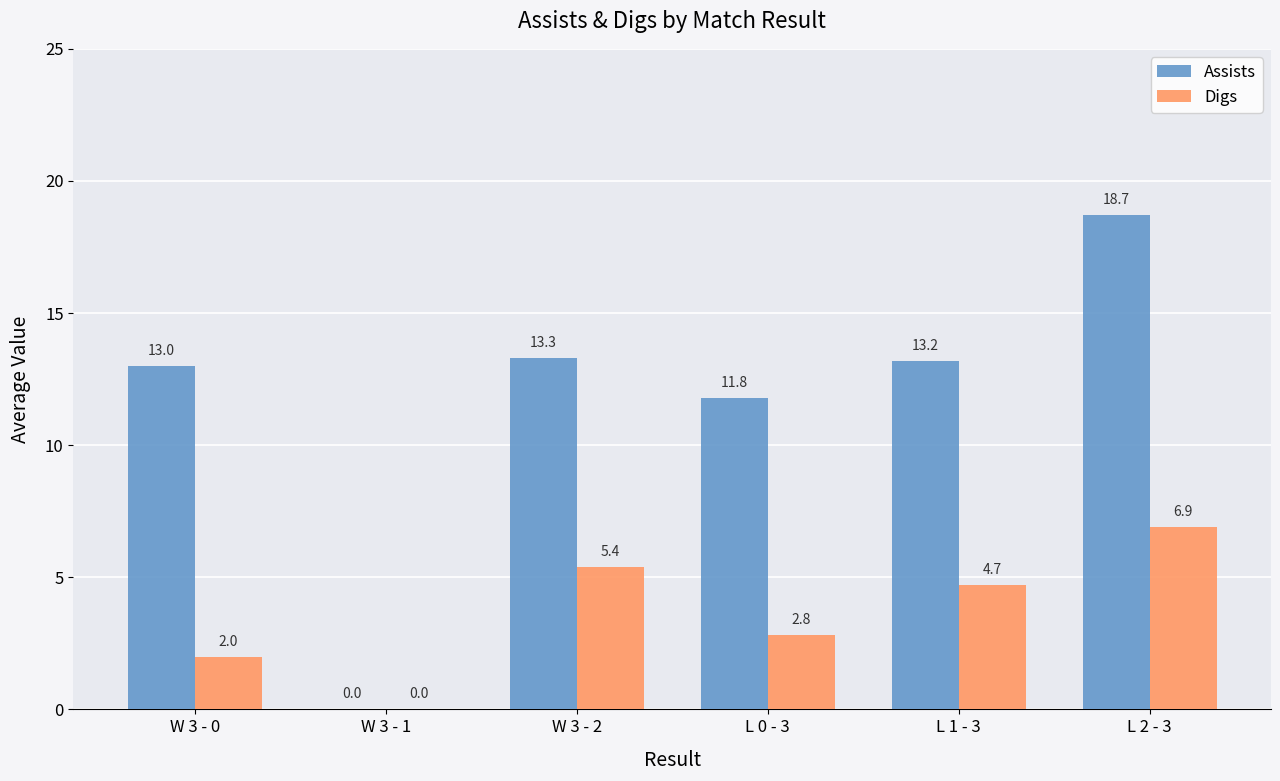

What are all the series names shown in the legend?

Assists, Digs